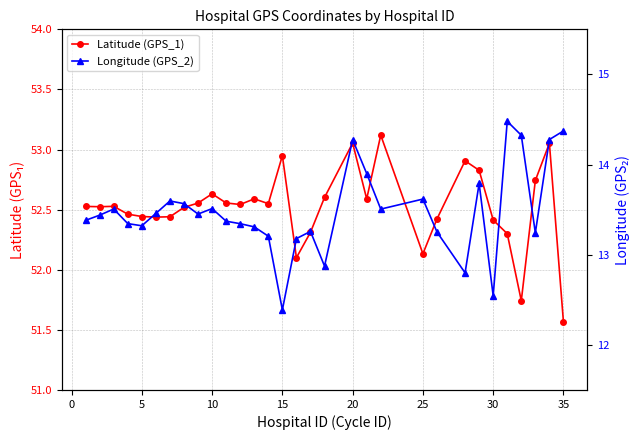

List the series in order of their overall mean, highest first.

Latitude (GPS_1), Longitude (GPS_2)